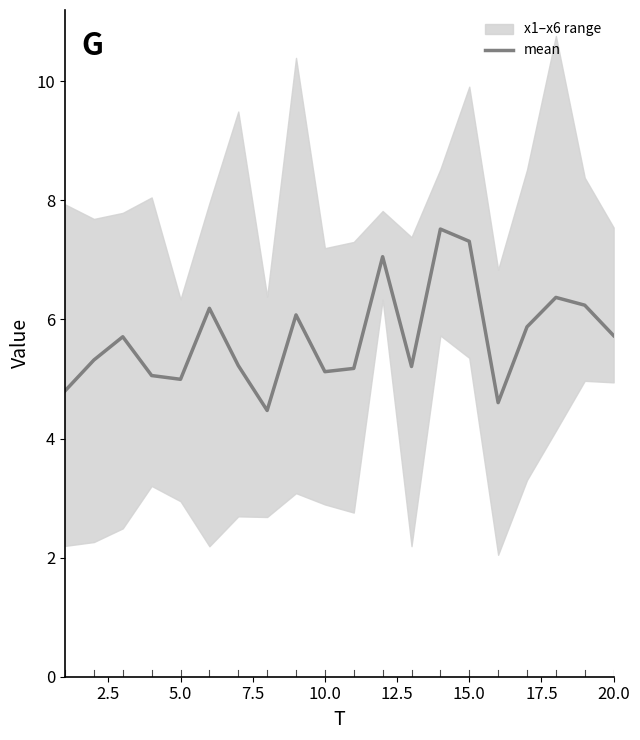

True or false: mean has a value of 5.0 at 5.0.

True